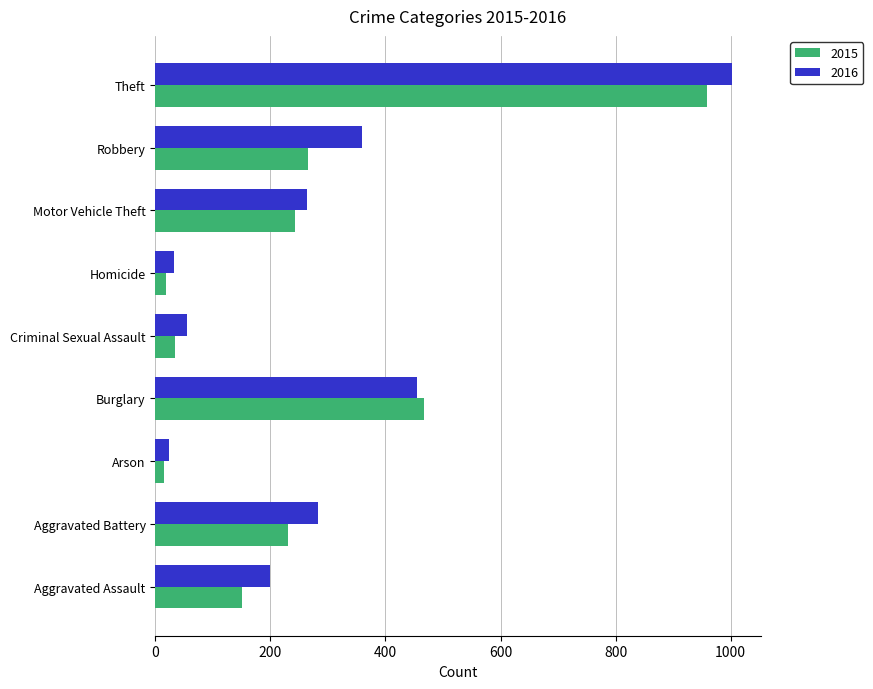

At which category is the sum across all series the highest?

Theft